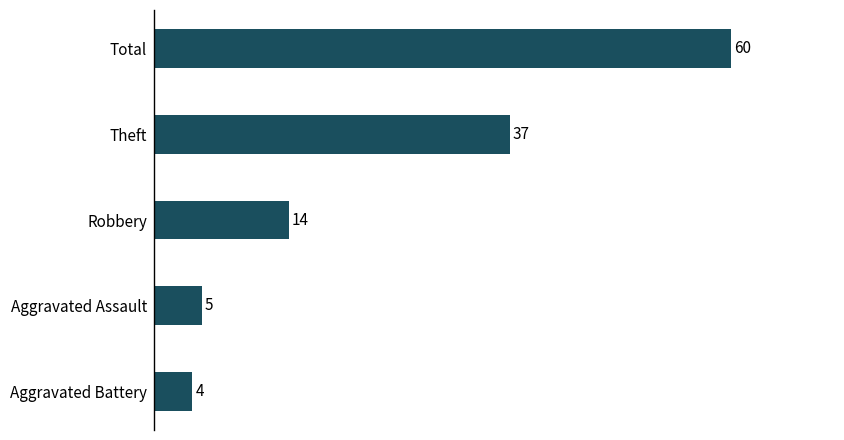

List the labels in order of value, largest first.

Total, Theft, Robbery, Aggravated Assault, Aggravated Battery